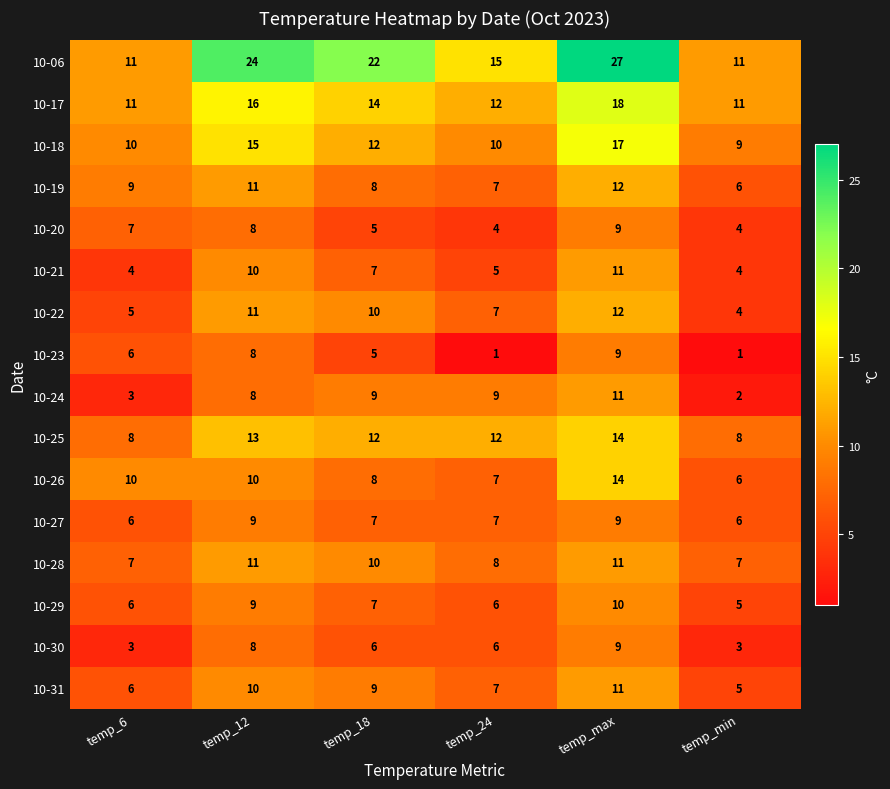

At which category does the chart reach its peak across all series?

temp_max